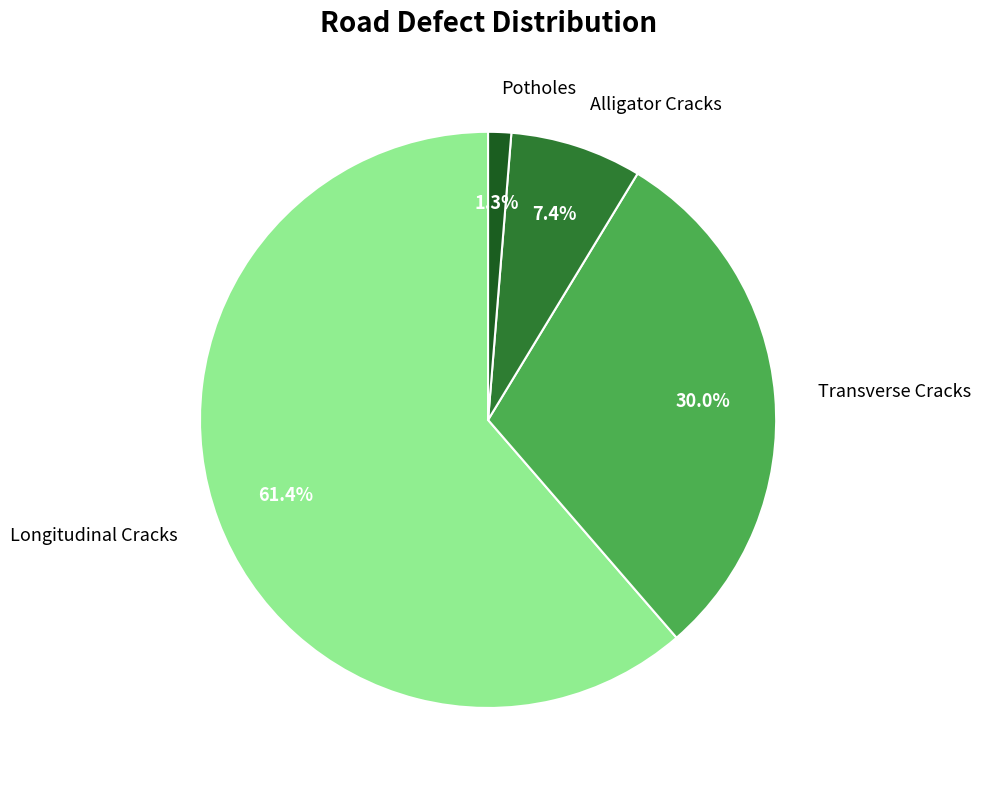

Does any single category account for the majority?

Yes